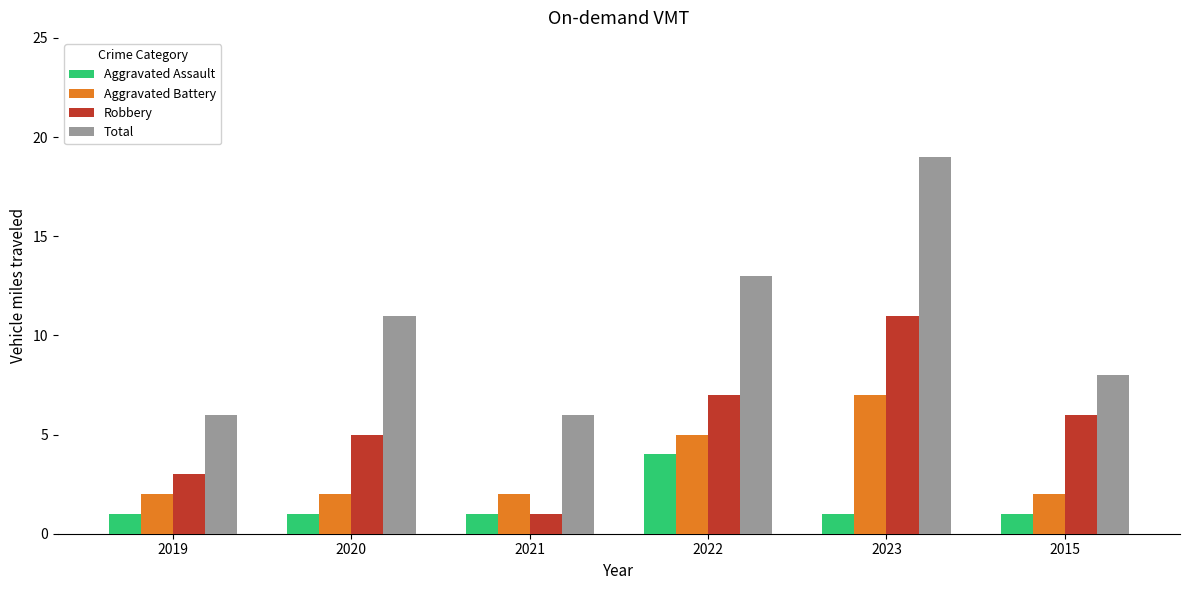

What is the total value across all series at 2021?

10